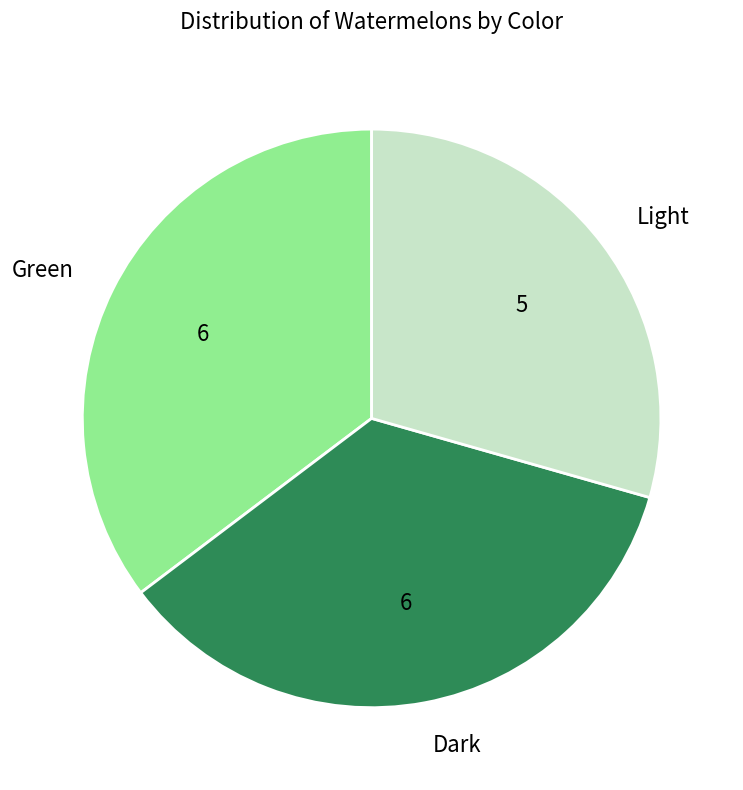

True or false: Dark accounts for 35% of the total.

True